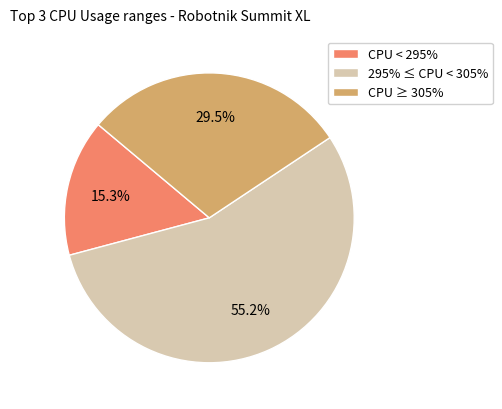

Approximately how many times larger is the value at CPU ≥ 305% compared to CPU < 295%?

1.9